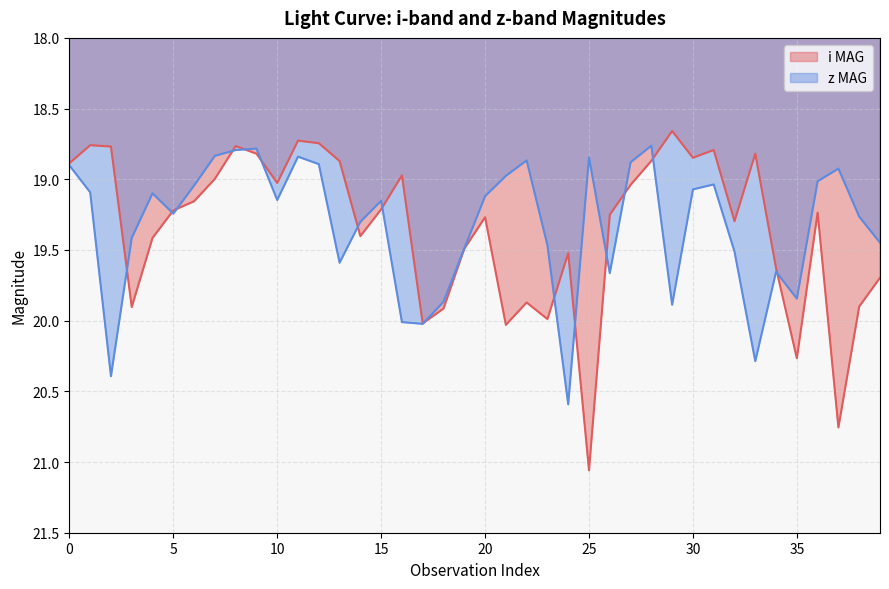

Reading left to right, what are all the values shown in this chart?

i MAG: 0=18.9	1=18.8	2=18.8	3=19.9	4=19.4	5=19.2	6=19.2	7=19.0	8=18.8	9=18.8	10=19.0	11=18.7	12=18.7	13=18.9	14=19.4	15=19.2	16=19.0	17=20.0	18=19.9	19=19.5	20=19.3	21=20.0	22=19.9	23=20.0	24=19.5	25=21.1	26=19.3	27=19.0	28=18.9	29=18.7	30=18.8	31=18.8	32=19.3	33=18.8	34=19.6	35=20.3	36=19.2	37=20.8	38=19.9	39=19.7
z MAG: 0=18.9	1=19.1	2=20.4	3=19.4	4=19.1	5=19.2	6=19.0	7=18.8	8=18.8	9=18.8	10=19.1	11=18.8	12=18.9	13=19.6	14=19.3	15=19.2	16=20.0	17=20.0	18=19.9	19=19.5	20=19.1	21=19.0	22=18.9	23=19.5	24=20.6	25=18.8	26=19.7	27=18.9	28=18.8	29=19.9	30=19.1	31=19.0	32=19.5	33=20.3	34=19.7	35=19.8	36=19.0	37=18.9	38=19.3	39=19.4